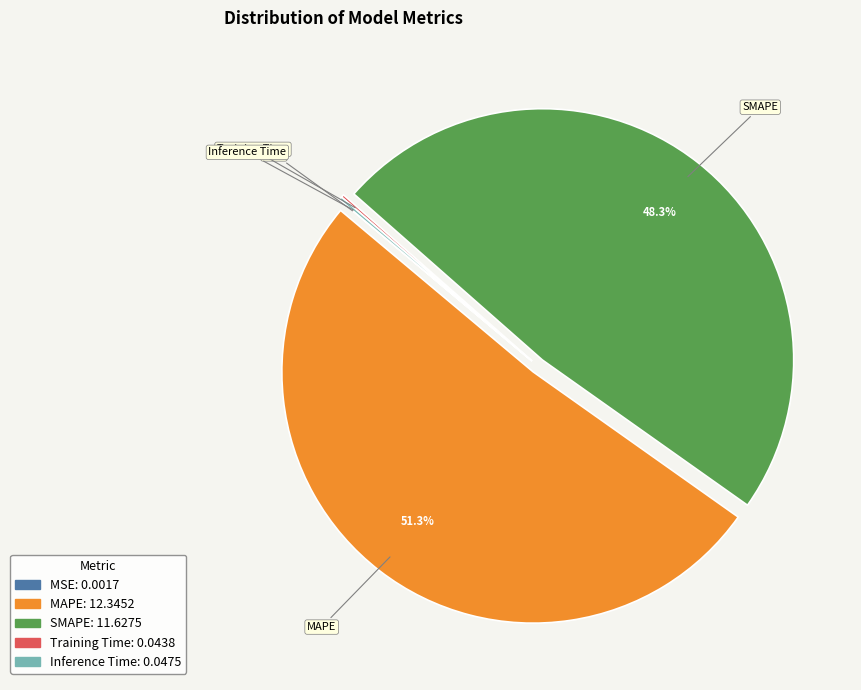

Does MAPE account for over 50% of the chart?

Yes